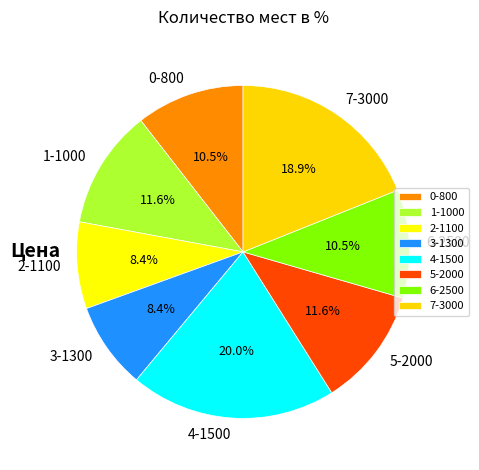

Is there any slice that represents more than half of the pie?

No